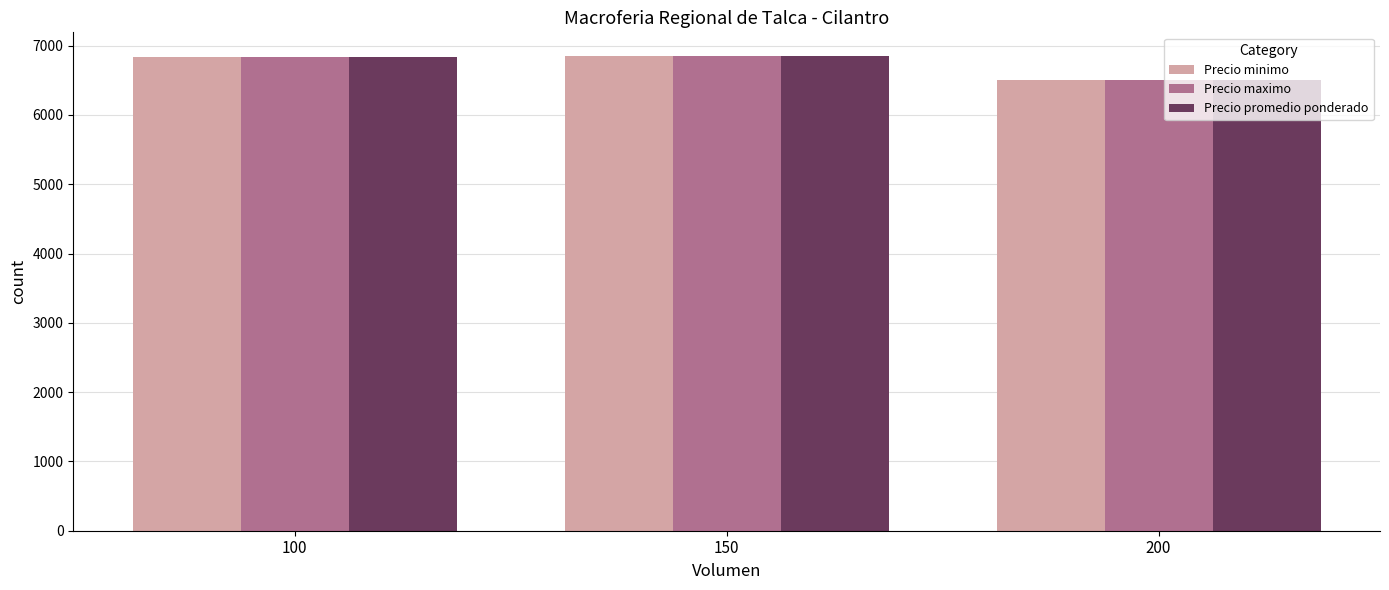

What is the average value of the Precio promedio ponderado series?

6727.8